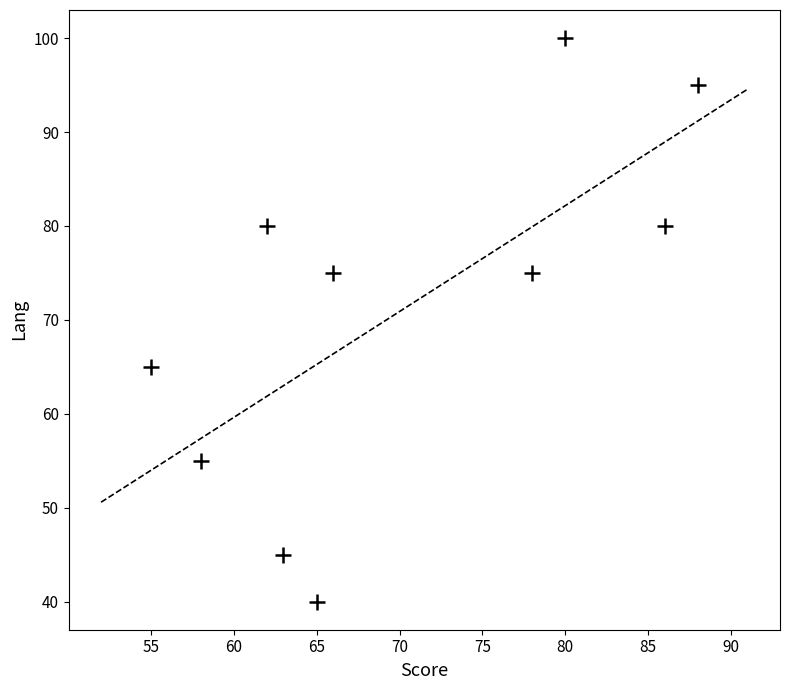

What is the average X value?

70